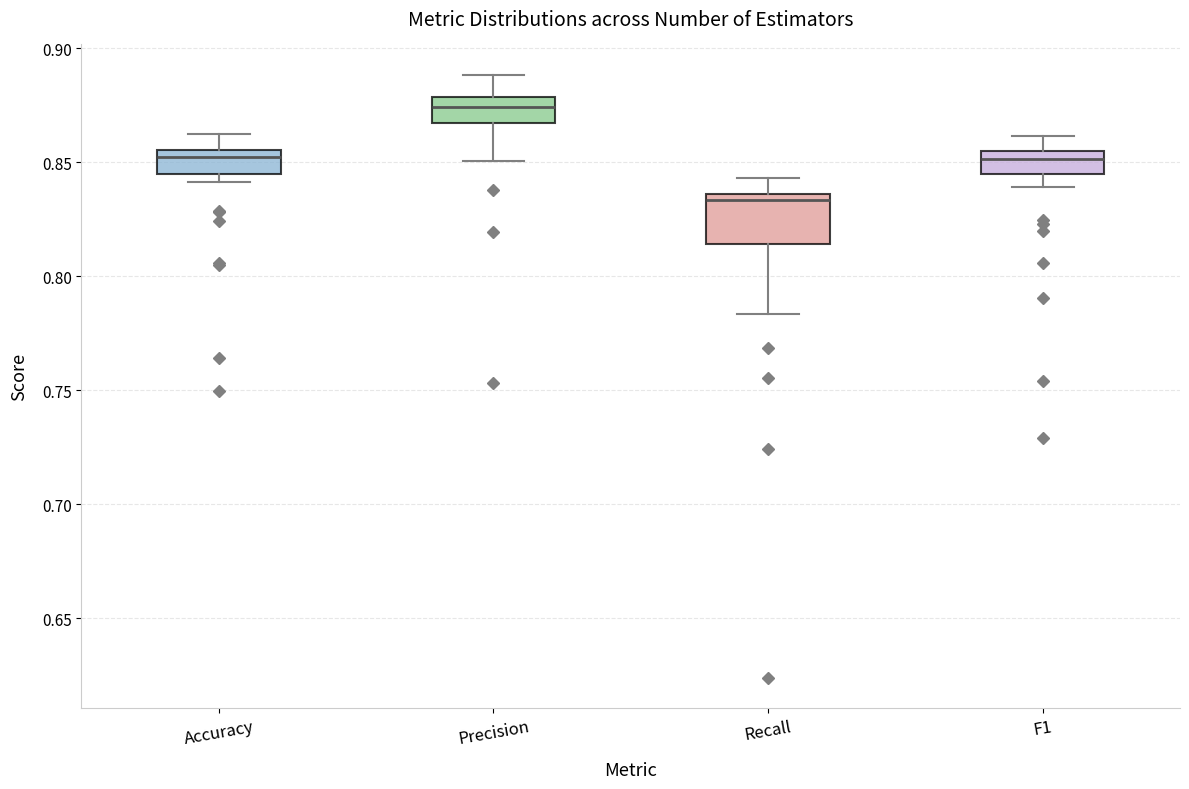

Which box has the lowest median line?

Recall